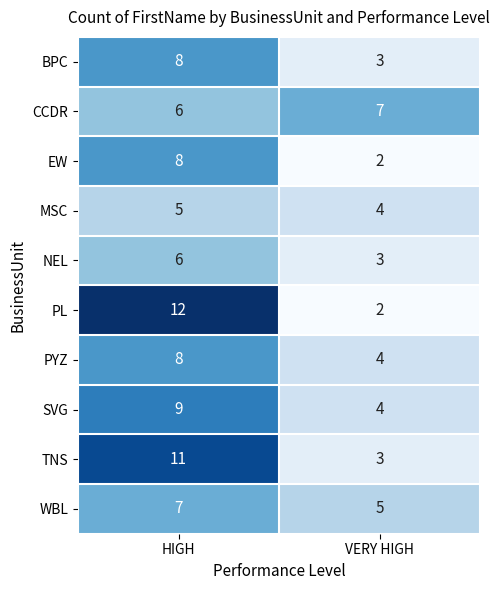

At which label does PYZ reach its peak?

HIGH